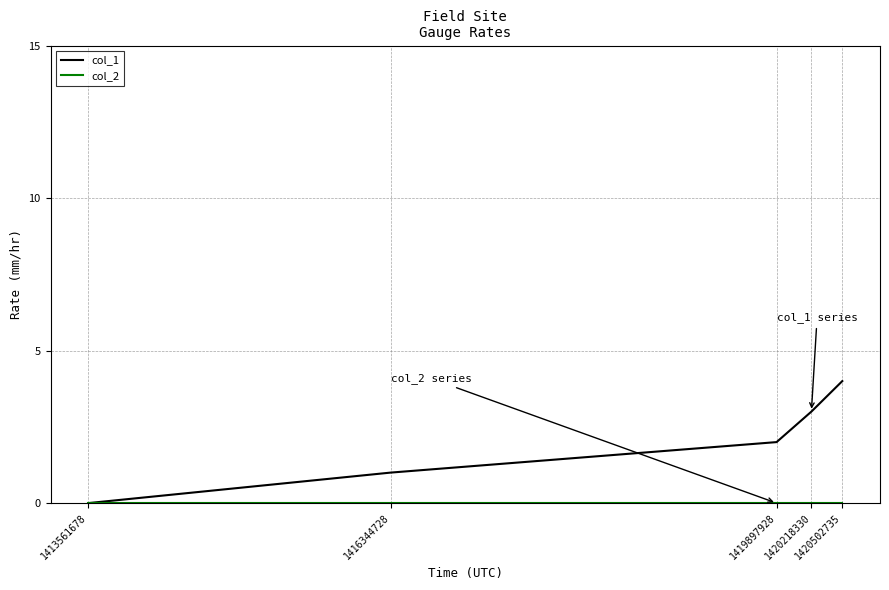

How many lines are shown in the chart?

2